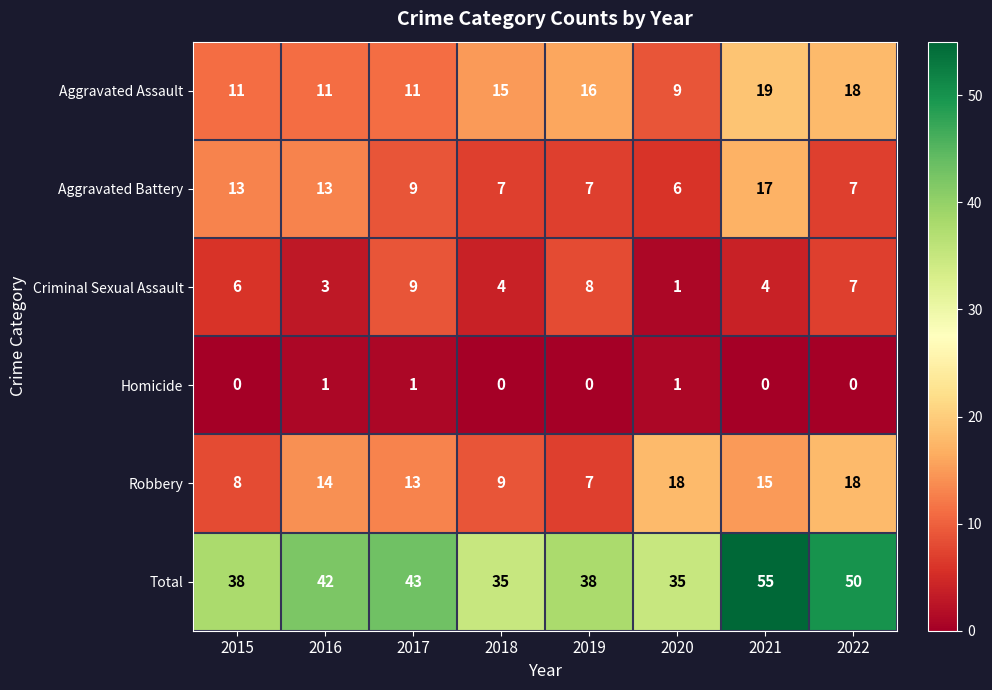

The value of Aggravated Battery at 2020 is 8. True or false?

False